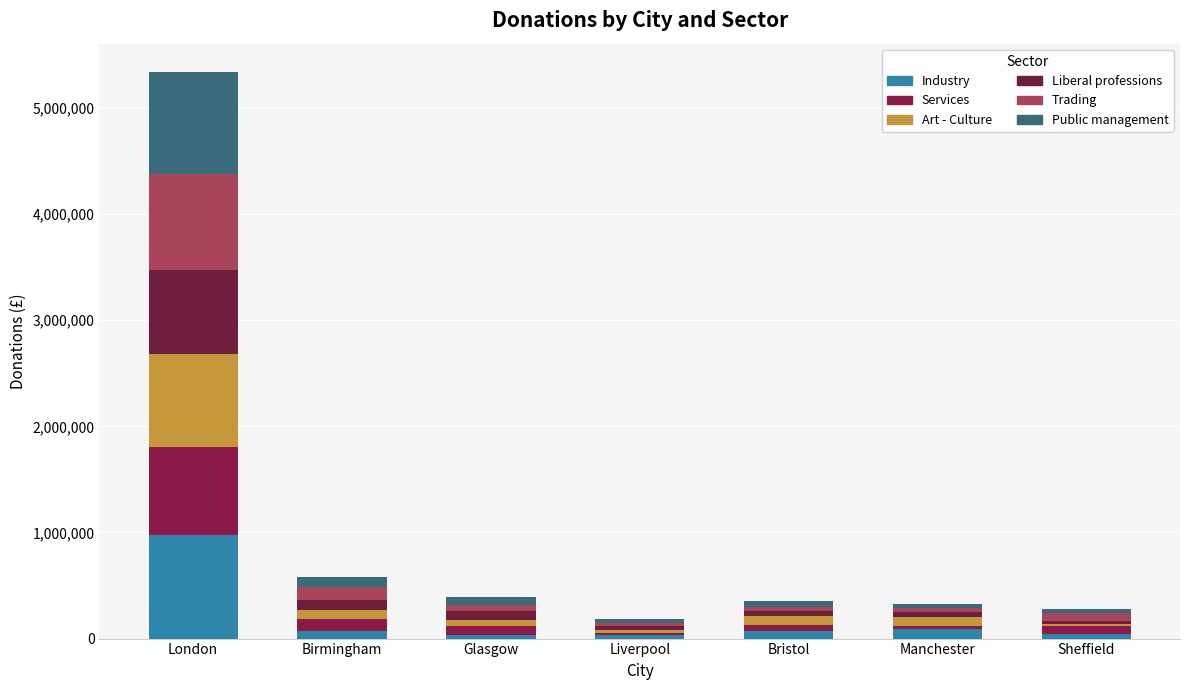

Rank the categories by Public management value from highest to lowest.

London, Birmingham, Glasgow, Bristol, Sheffield, Liverpool, Manchester